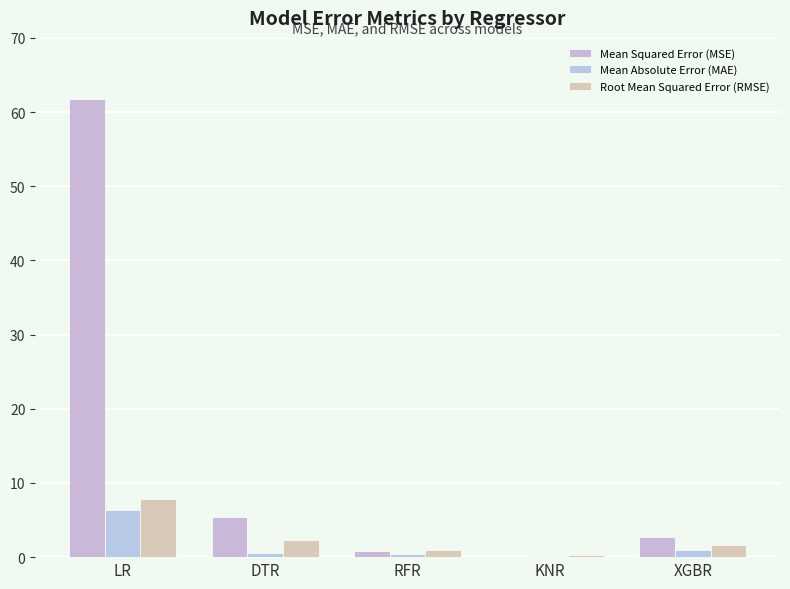

How many data points does each series have?

5